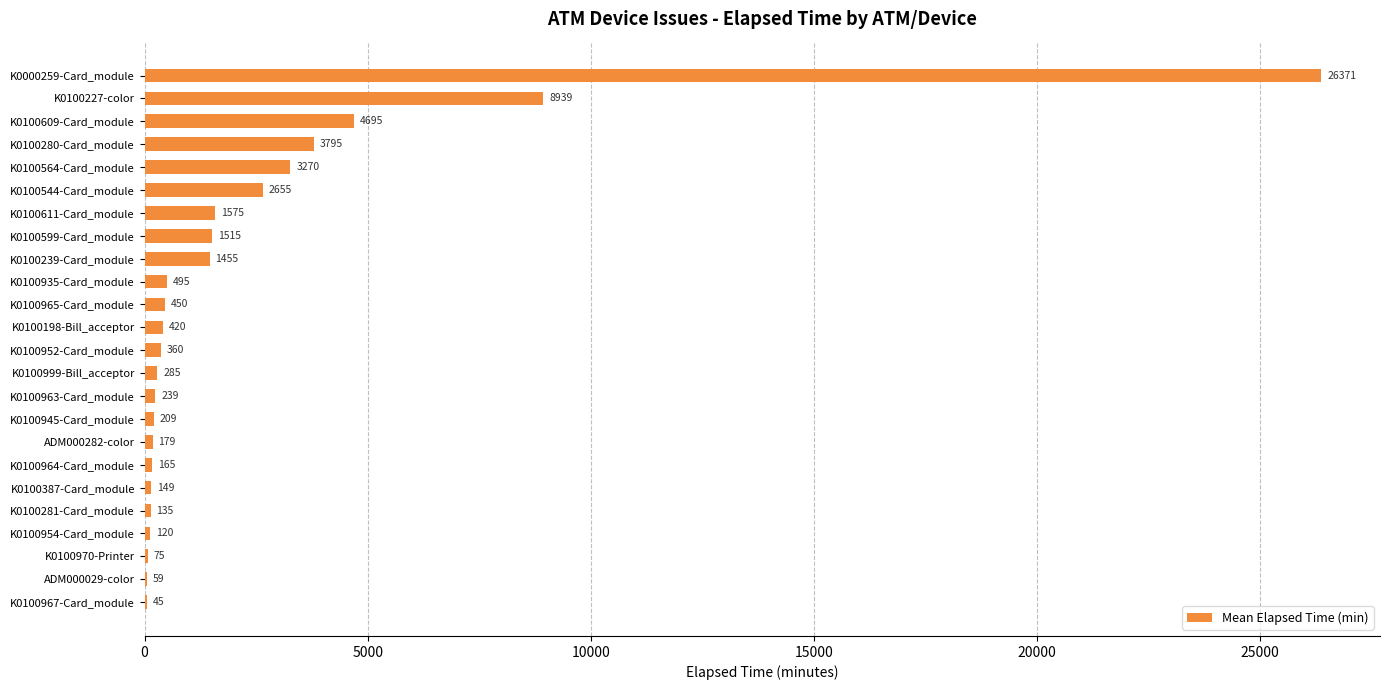

The chart shows a value of 75 at K0100970-Printer. True or false?

True